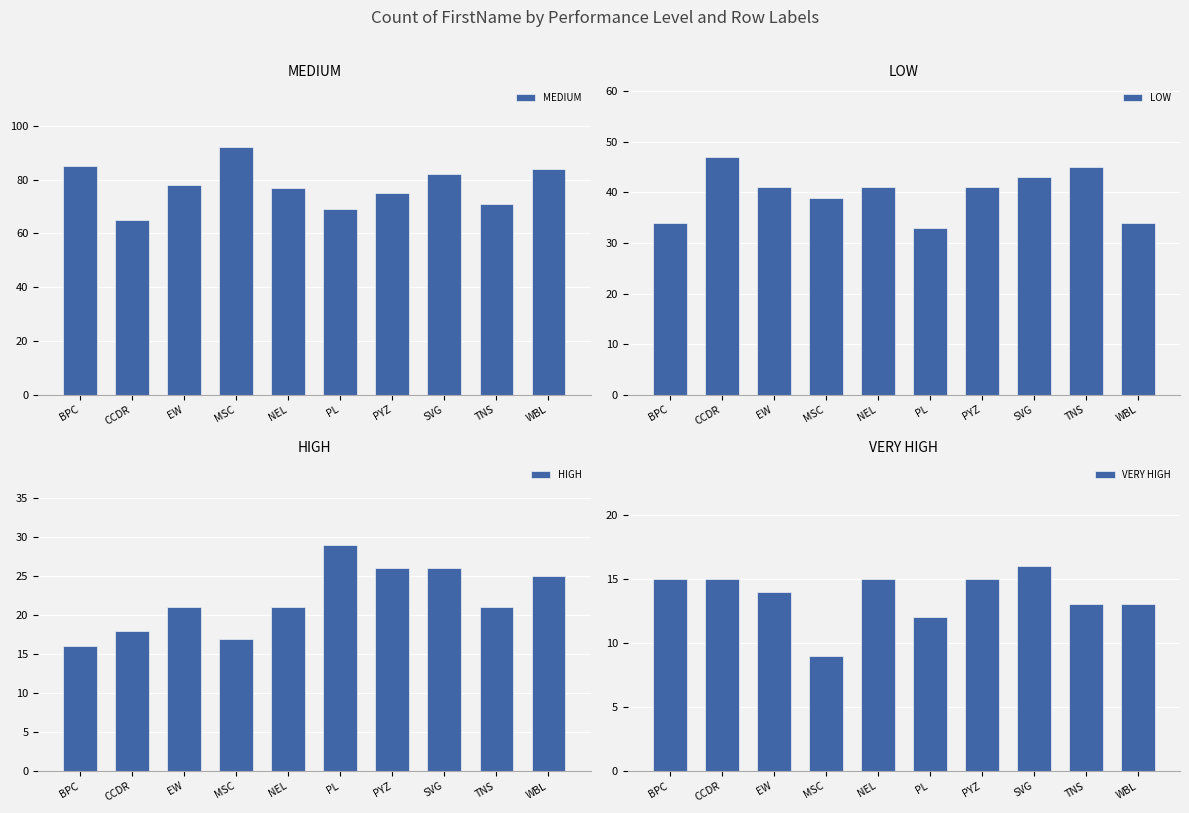

Reading left to right, extract all data points from this chart.

MEDIUM: BPC=85	CCDR=65	EW=78	MSC=92	NEL=77	PL=69	PYZ=75	SVG=82	TNS=71	WBL=84
LOW: BPC=34	CCDR=47	EW=41	MSC=39	NEL=41	PL=33	PYZ=41	SVG=43	TNS=45	WBL=34
HIGH: BPC=16	CCDR=18	EW=21	MSC=17	NEL=21	PL=29	PYZ=26	SVG=26	TNS=21	WBL=25
VERY HIGH: BPC=15	CCDR=15	EW=14	MSC=9	NEL=15	PL=12	PYZ=15	SVG=16	TNS=13	WBL=13